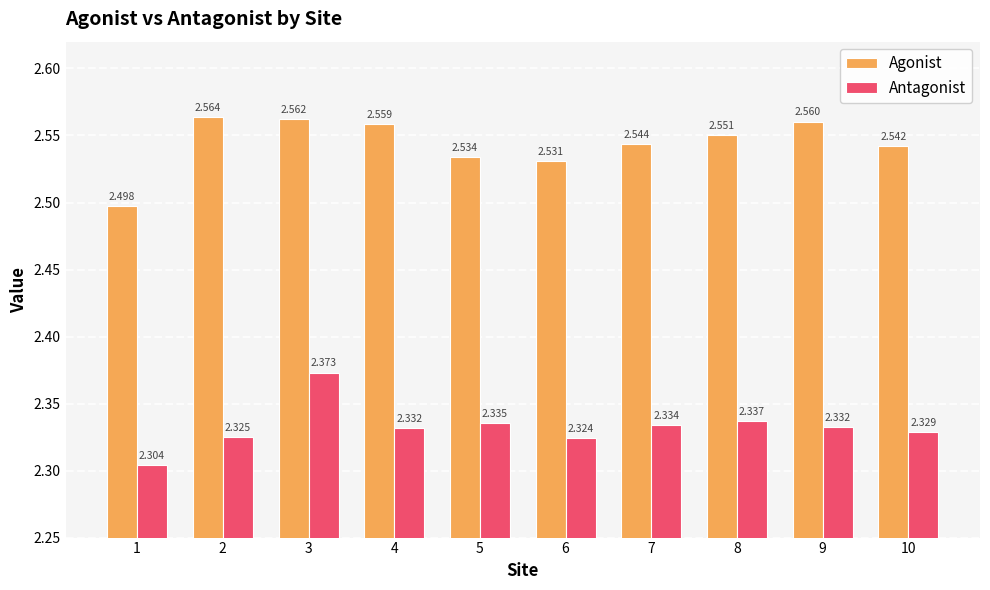

Rank the series by their maximum value, from highest to lowest.

Agonist, Antagonist